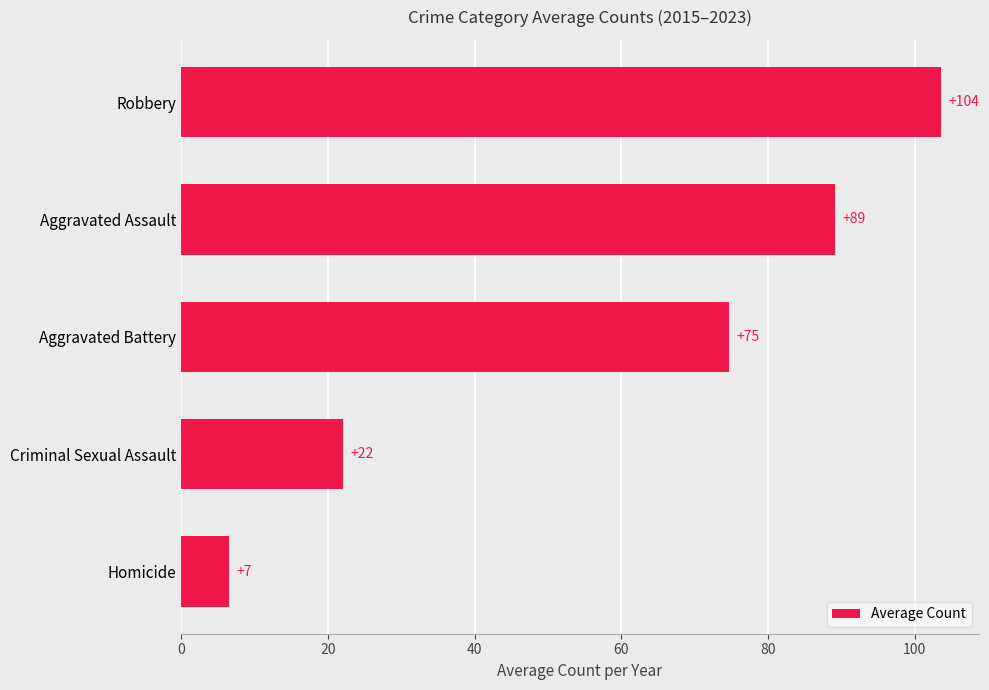

What is the ratio of the value at Aggravated Assault to the value at Aggravated Battery?

1.2